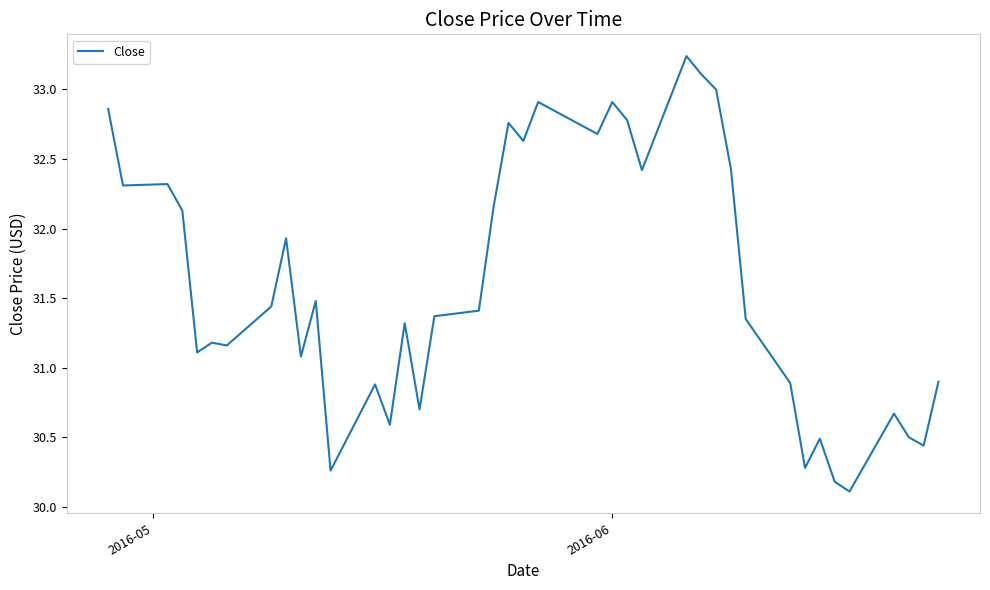

What is the minimum value shown in the chart?

30.1